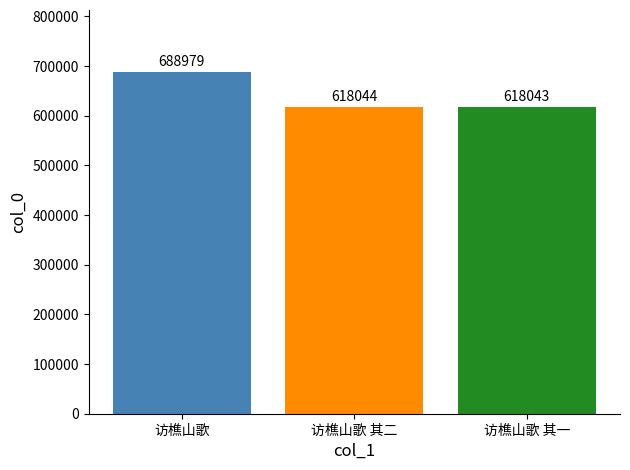

What is the value of the 3rd bar from the left?

618043